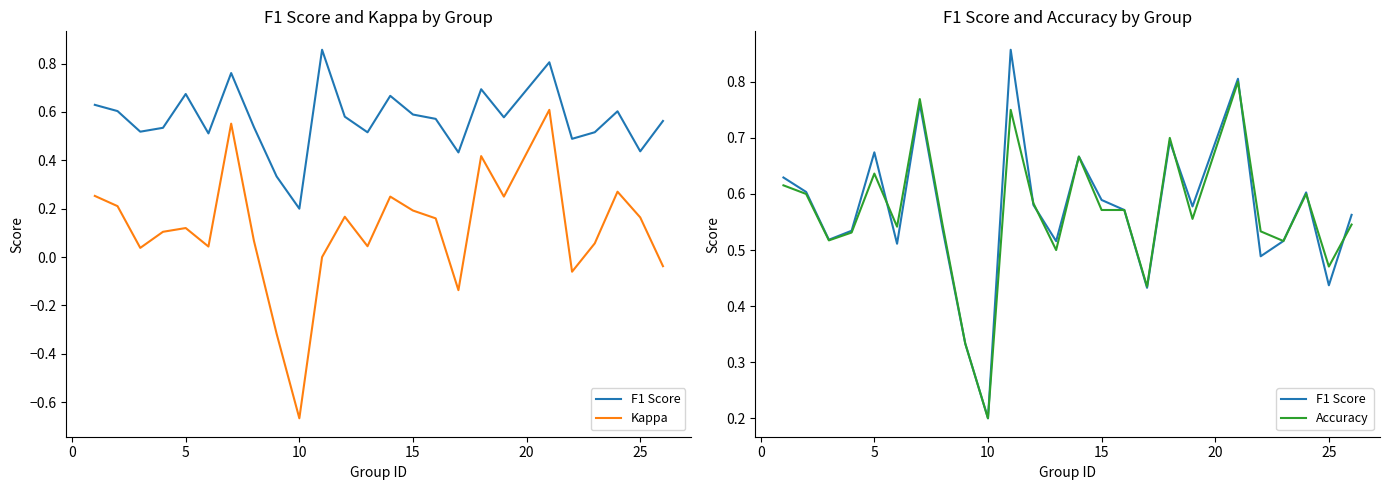

True or false: Kappa and F1 Score cross at least once.

False